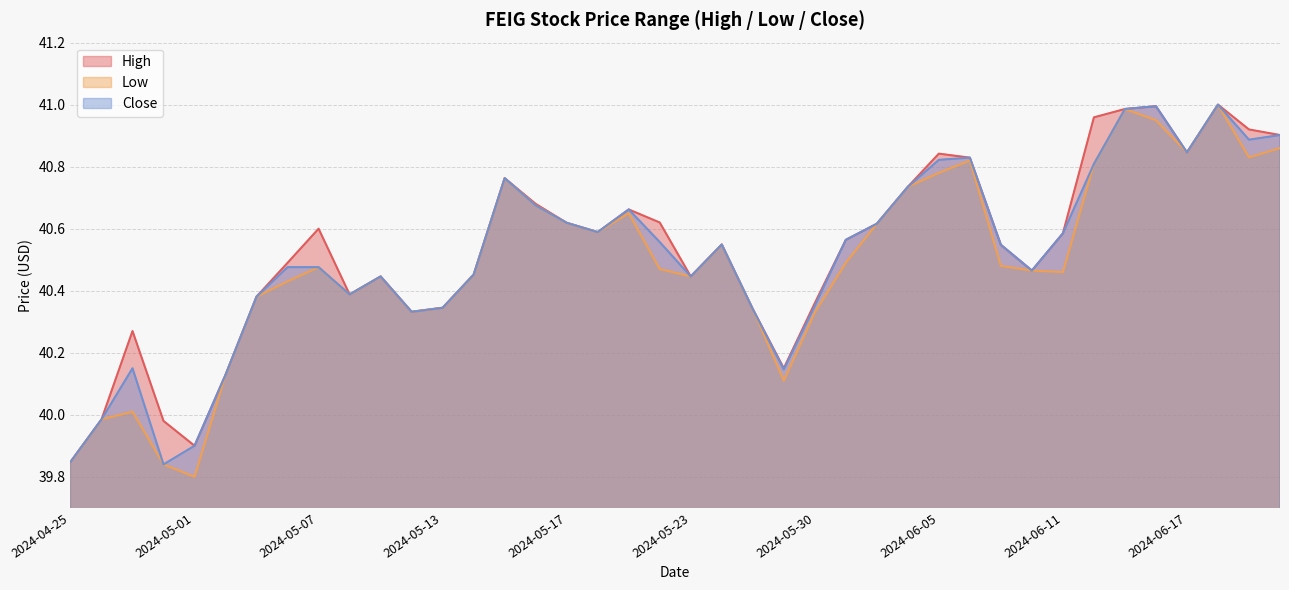

What is the value of the Low point at the 36th from the left?

41.0